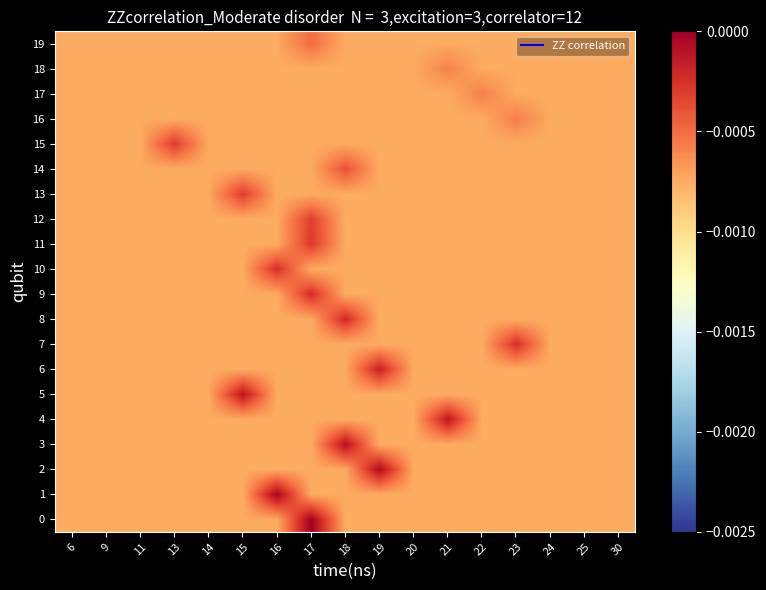

Which series changed the most between 14 and 21?

4